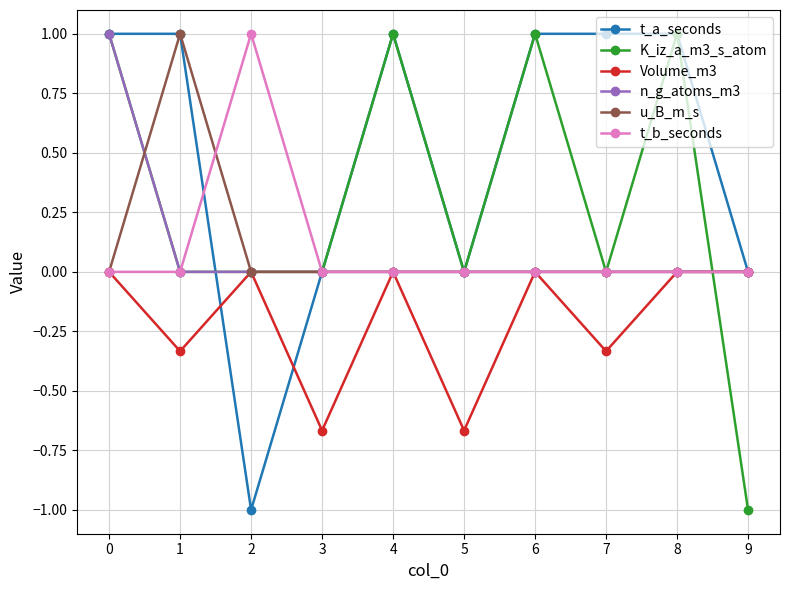

What are all the series names shown in the legend?

t_a_seconds, K_iz_a_m3_s_atom, Volume_m3, n_g_atoms_m3, u_B_m_s, t_b_seconds